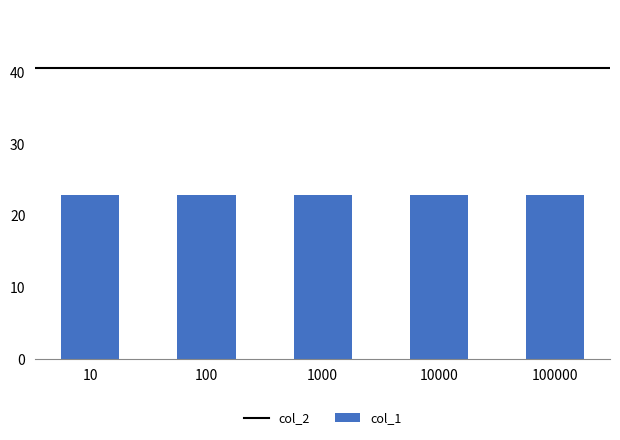

Where is col_1 nearest to the value 22?

10